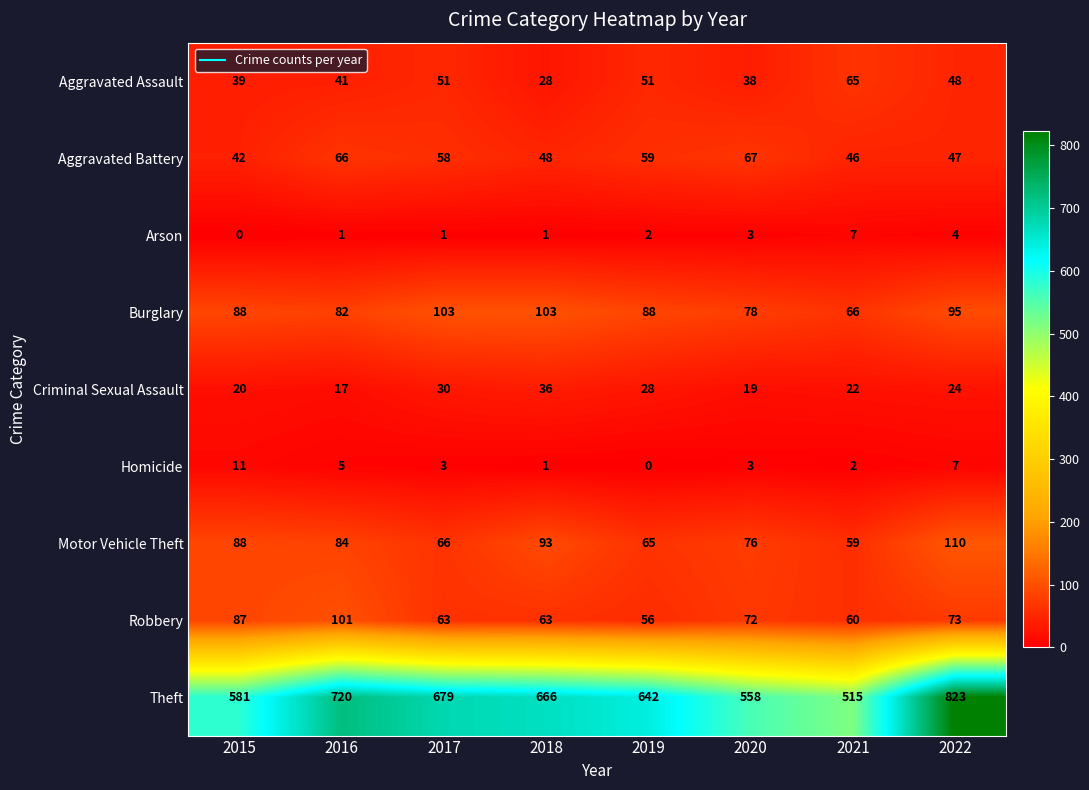

At which label is Homicide closest to 5?

2016